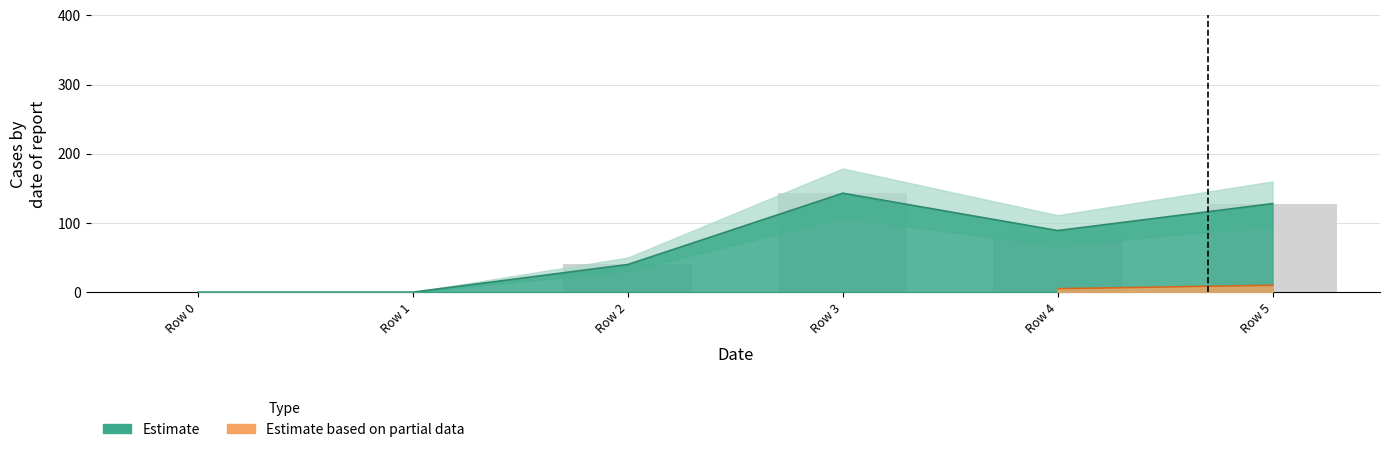

At which category is the sum across all series the highest?

3